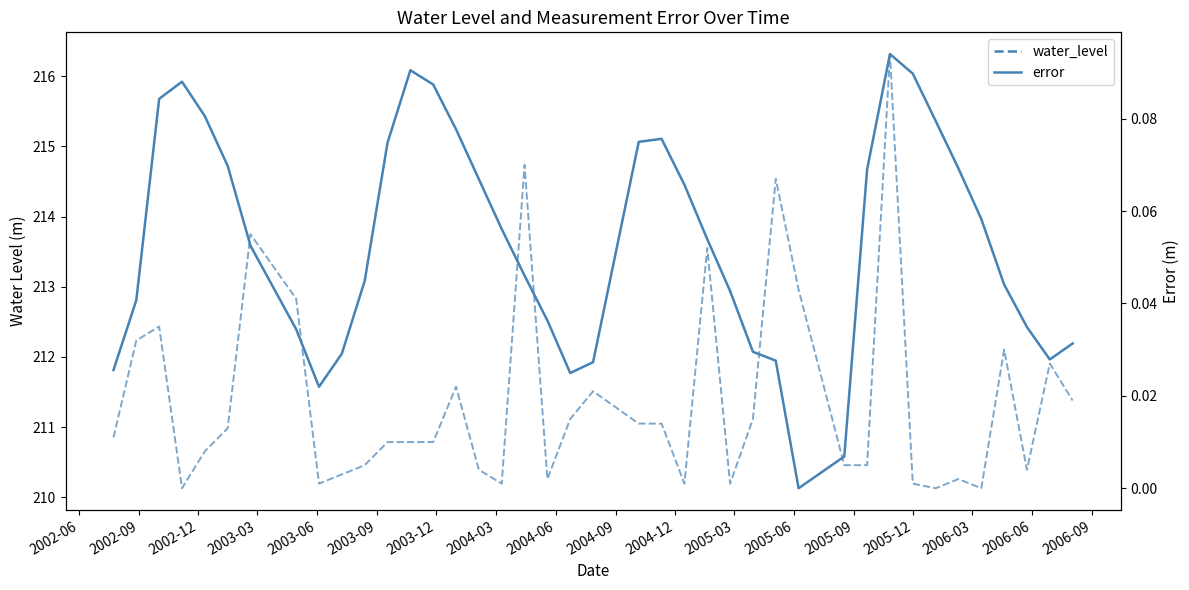

What is the average value of the water_level series?

213.6